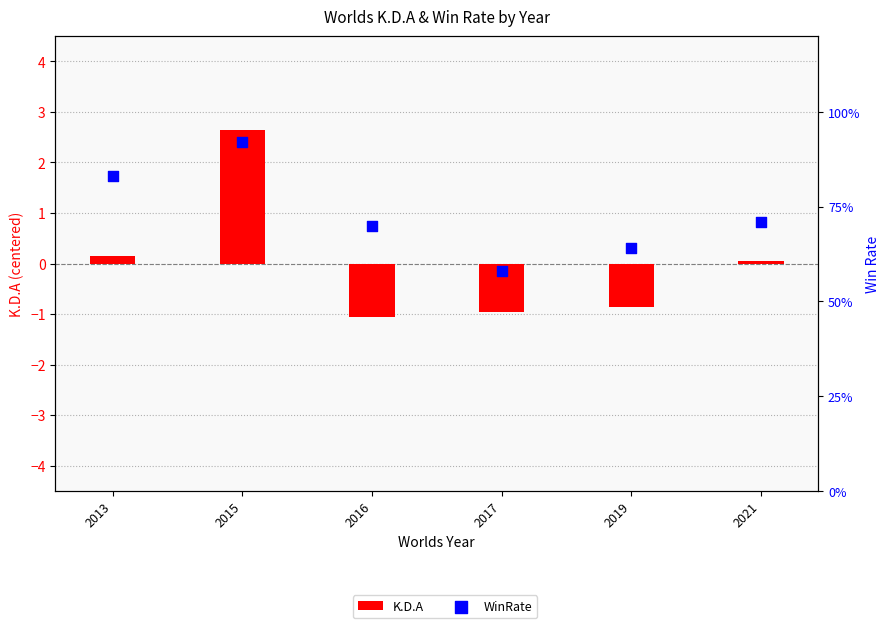

Which series has the largest total across all categories?

WinRate